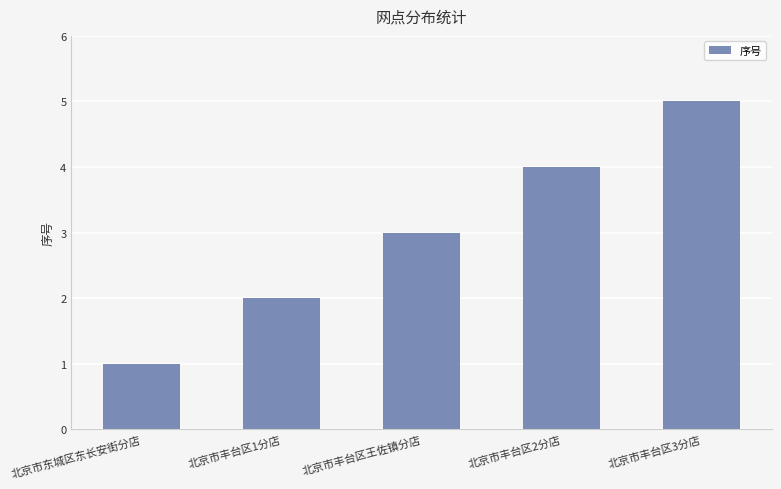

List the labels in order of value, smallest first.

北京市东城区东长安街分店, 北京市丰台区1分店, 北京市丰台区王佐镇分店, 北京市丰台区2分店, 北京市丰台区3分店